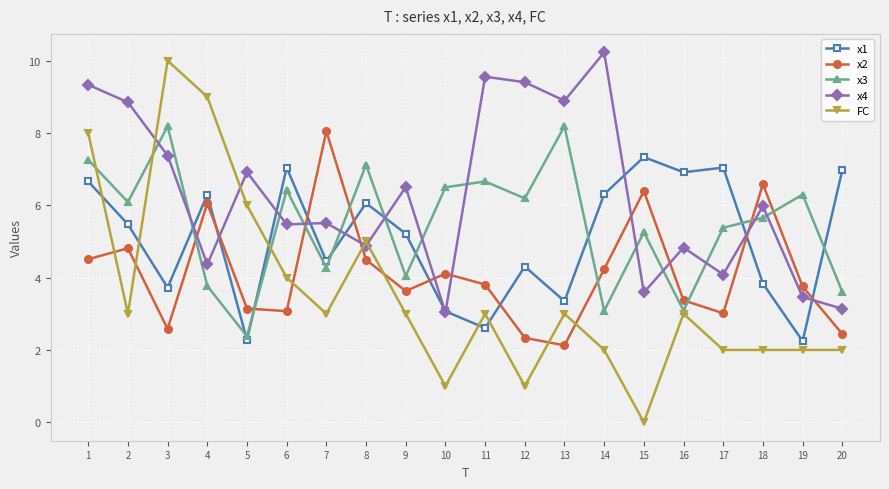

How many data points in x3 are less than 6?

10